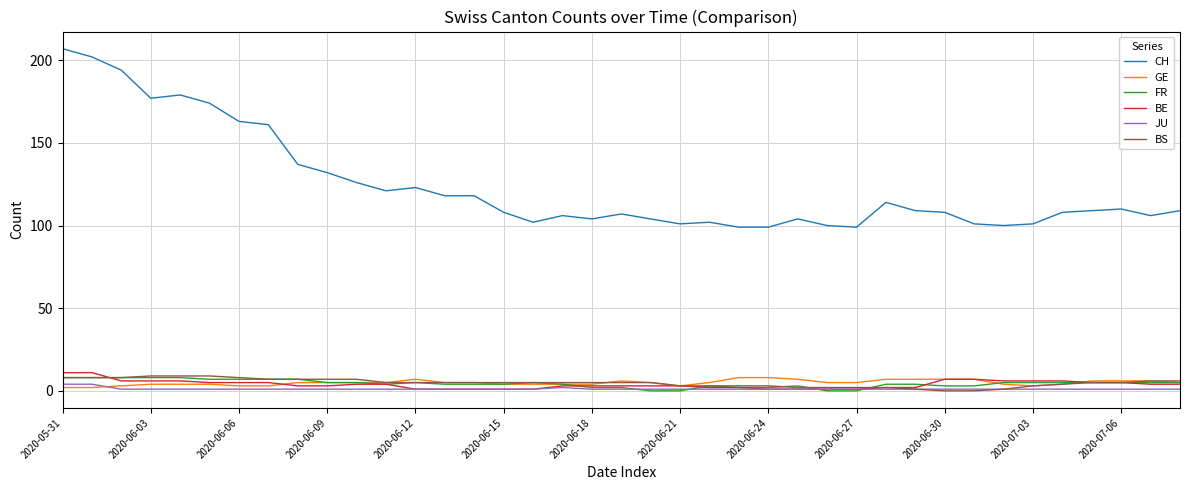

Which series has the largest total across all categories?

CH